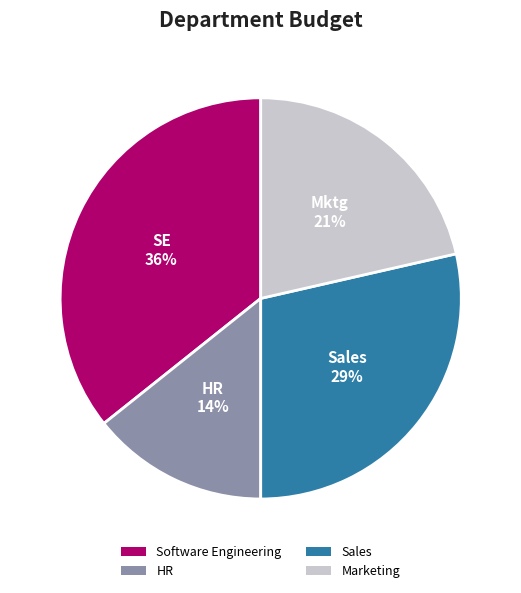

How many slices are in this pie chart?

4